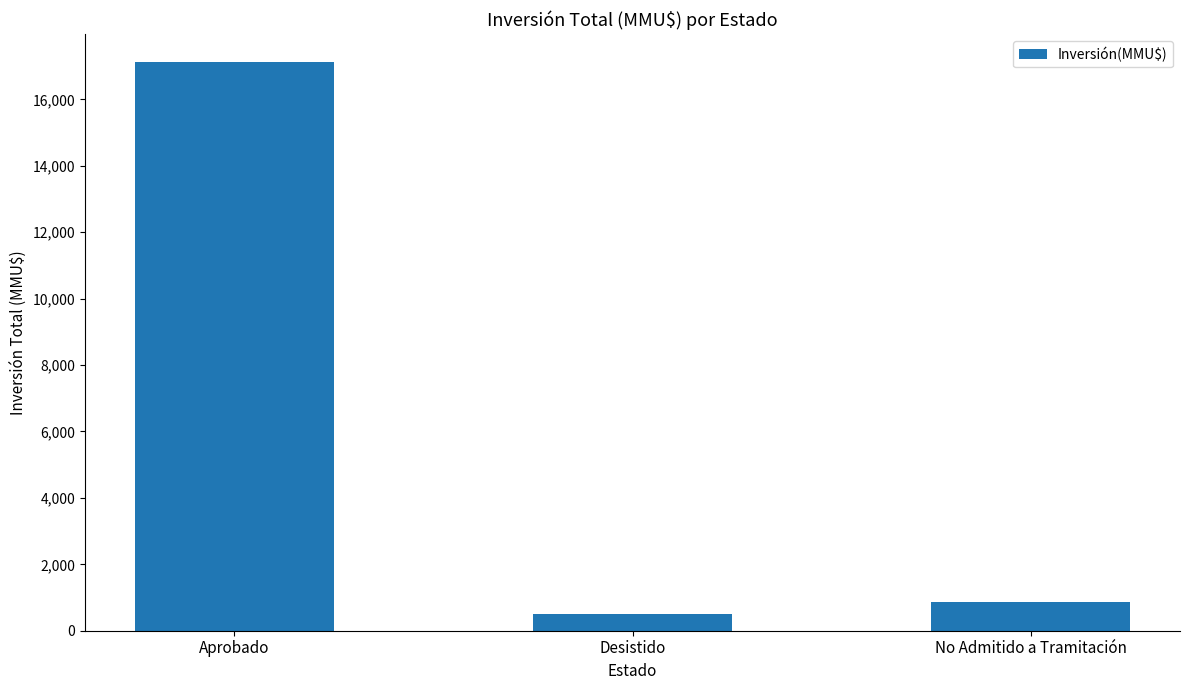

Read the value at Desistido, to the nearest 100.

500